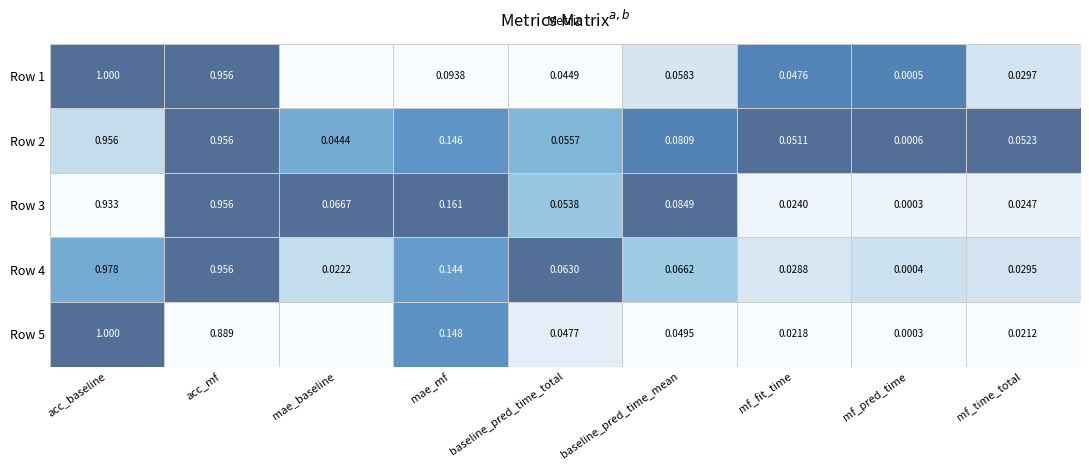

Rank the categories by Row 3 value from lowest to highest.

mf_pred_time, mf_fit_time, mf_time_total, baseline_pred_time_total, mae_baseline, baseline_pred_time_mean, mae_mf, acc_baseline, acc_mf